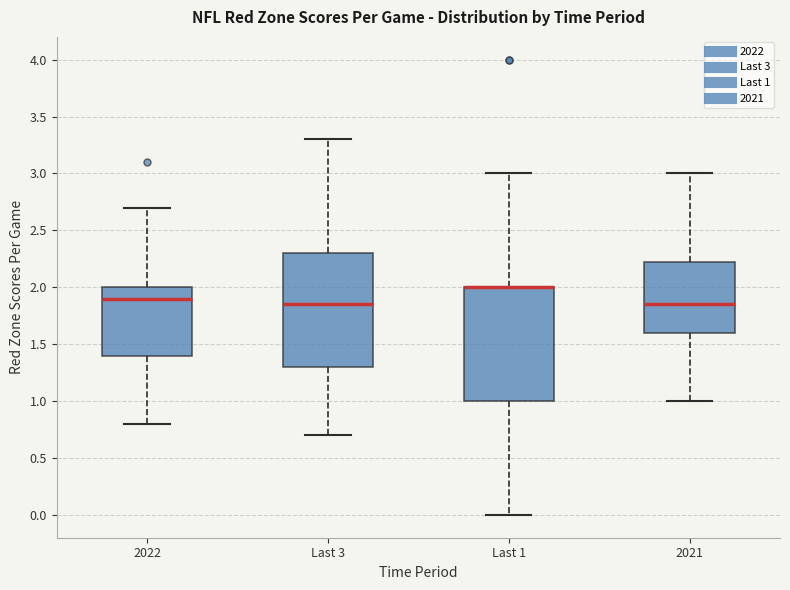

Reading left to right, read every box against the y-axis: the position of its median line, the range the box covers, and the ends of its whiskers. The values are not printed on the chart, so give them approximately, as read against the axis.

2022: median 1.90, box 1.40 to 2.00, whiskers 0.80 to 2.70
Last 3: median 1.85, box 1.30 to 2.30, whiskers 0.70 to 3.30
Last 1: median 2.00 (drawn on the box's upper edge), box 1.00 to 2.00, whiskers 0.00 to 3.00
2021: median 1.85, box 1.60 to 2.25, whiskers 1.00 to 3.00